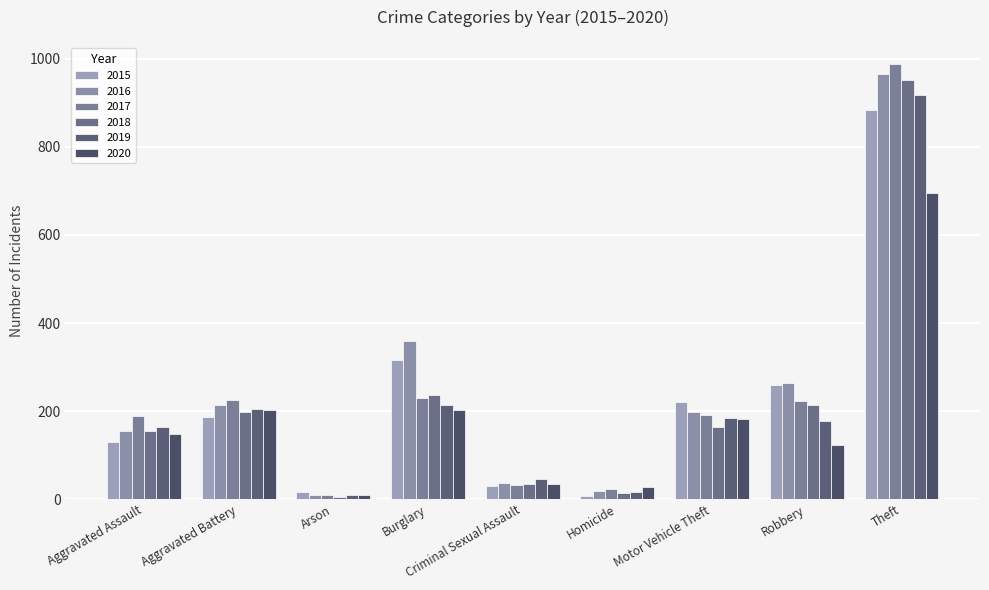

At which label is 2017 closest to 498?

Burglary